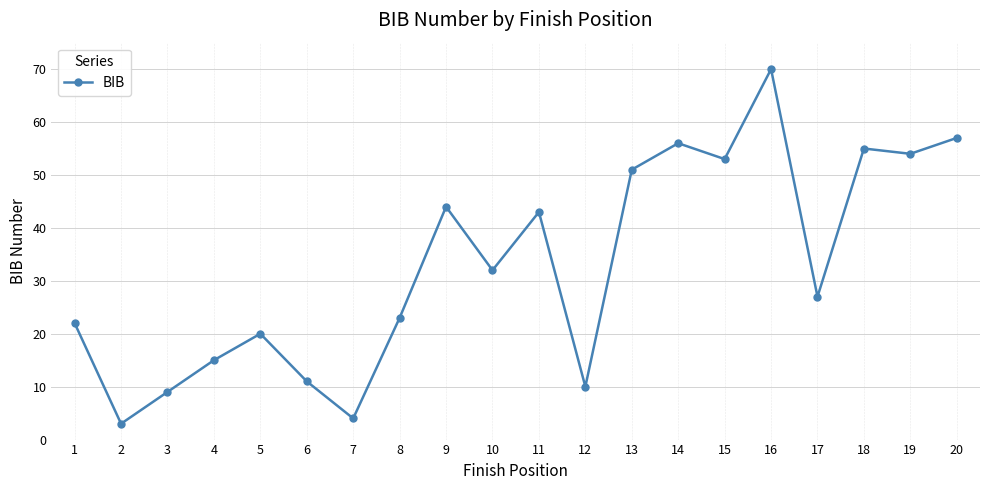

True or false: there are more than 1 points higher than both neighbors.

True